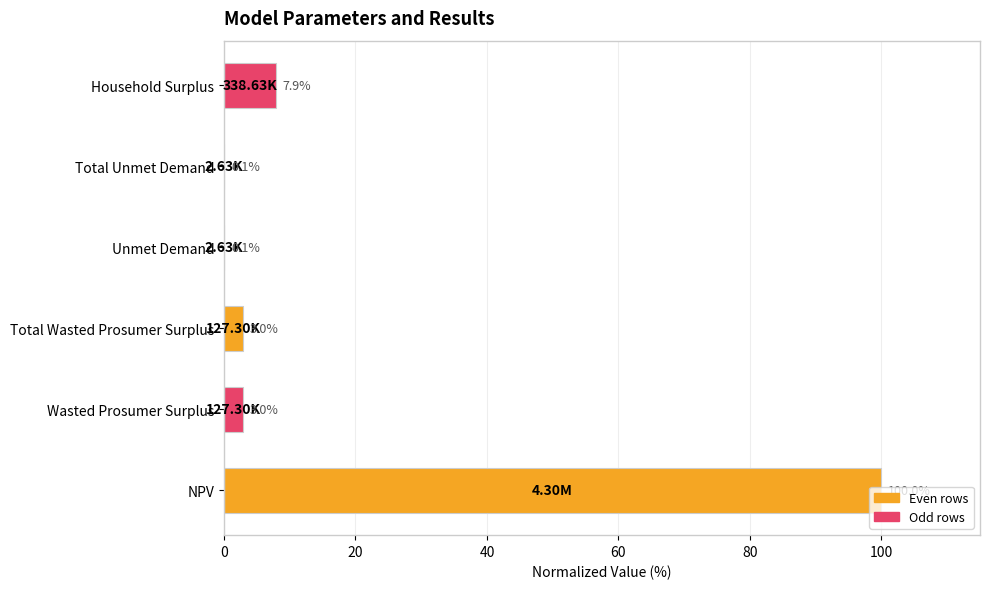

What is the ratio of the value at Total Wasted Prosumer Surplus to the value at Wasted Prosumer Surplus?

1.0